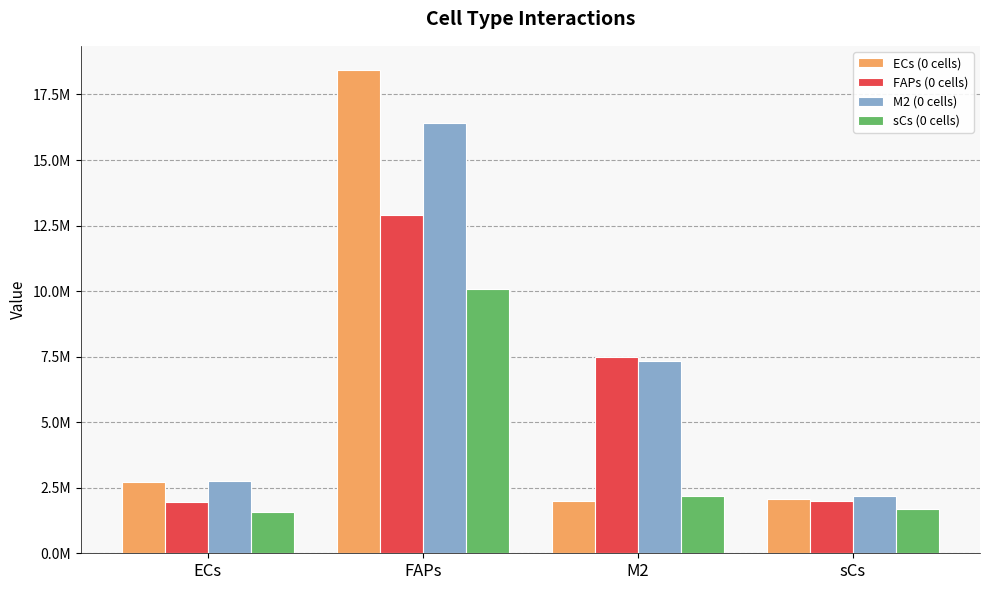

What position from the right is FAPs?

3